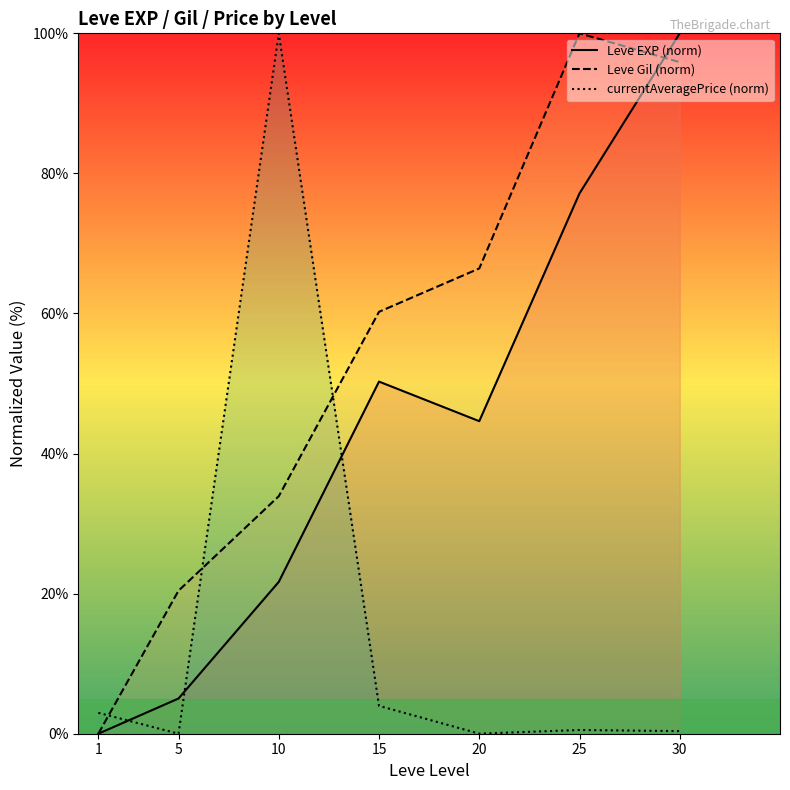

Reading left to right, transcribe all the data shown in this chart.

Leve EXP (norm): 0.0	5.0	21.7	50.3	44.6	77.1	100.0
Leve Gil (norm): 0.0	20.4	33.9	60.2	66.4	100.0	95.9
currentAveragePrice (norm): 3.0	0.0	100.0	4.0	0.0	0.5	0.4